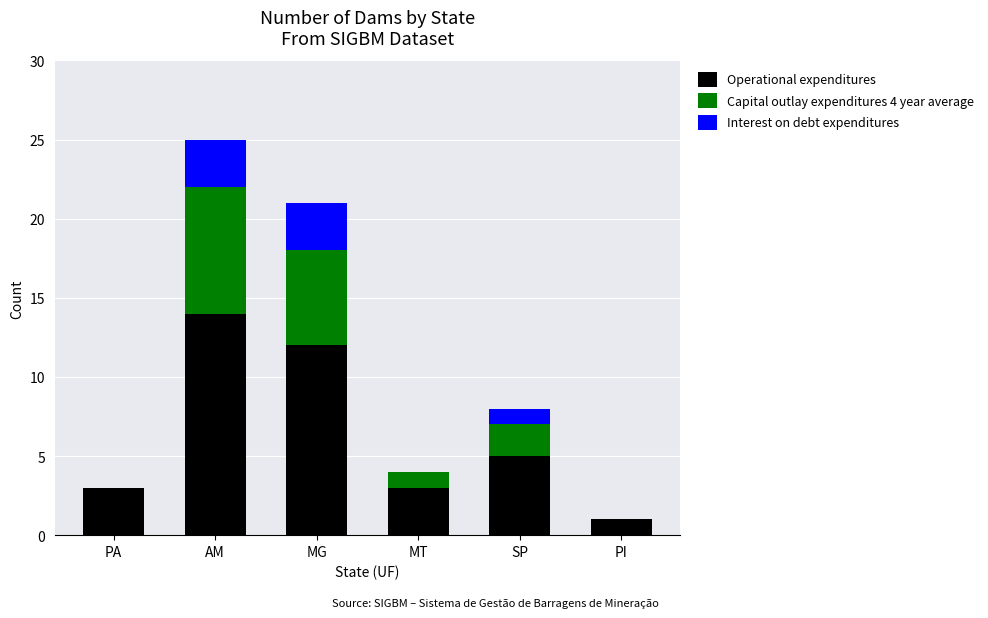

What value does the Operational expenditures series have at AM?

14